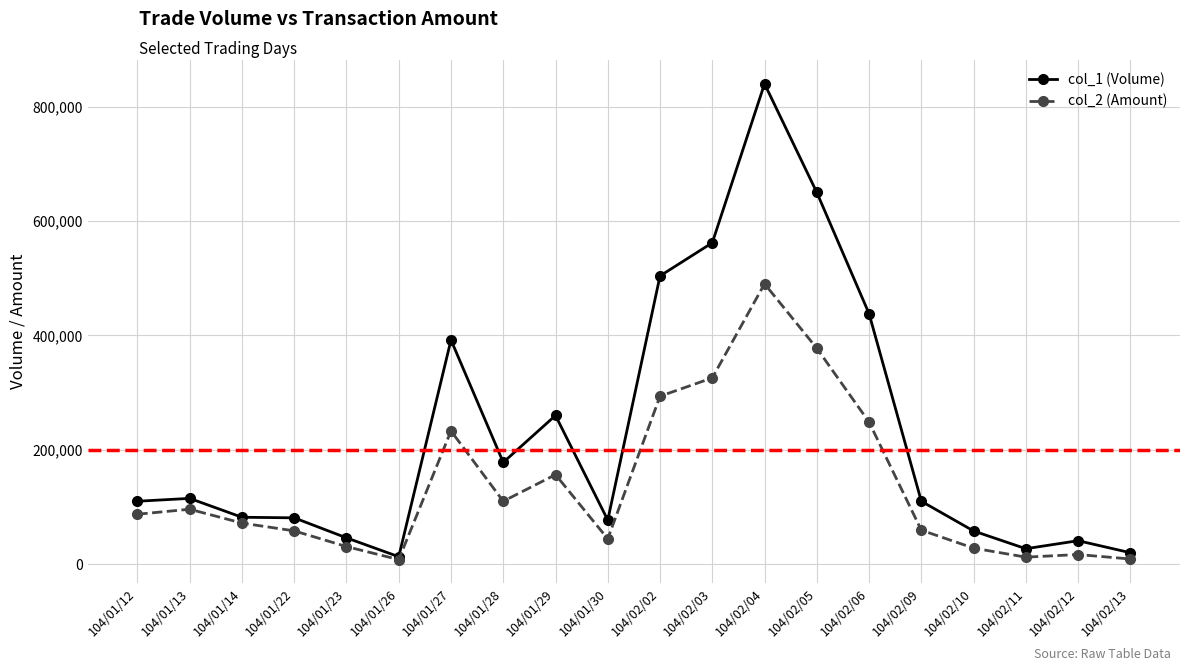

What is the label of the 1st point from the right?

104/02/13